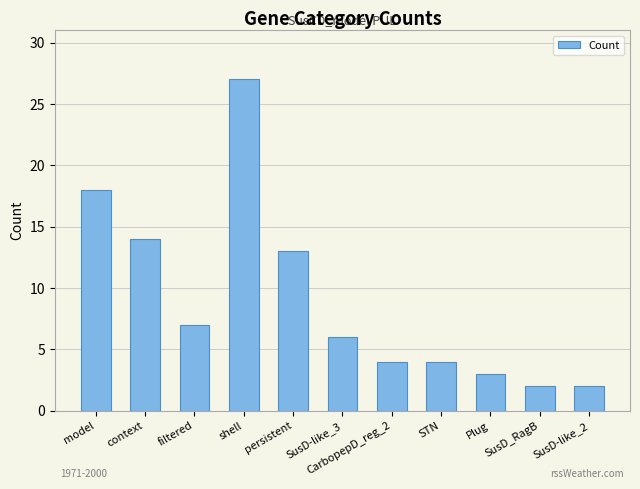

The chart shows a value of 2 at SusD-like_2. True or false?

True